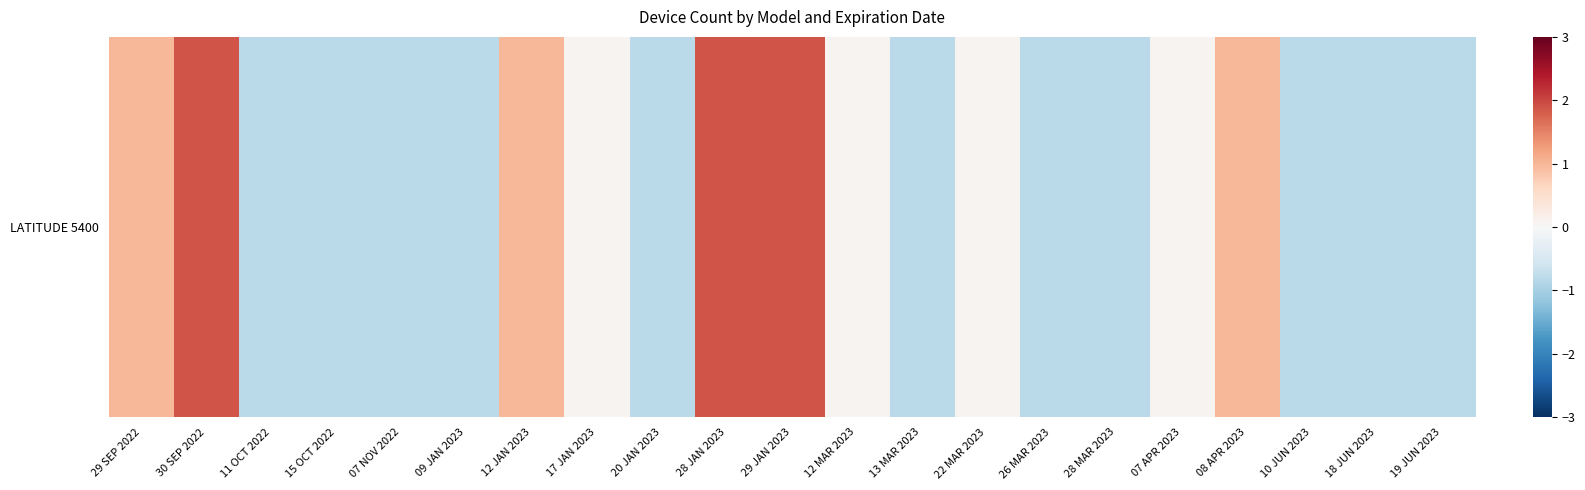

How many negative values are there?

11